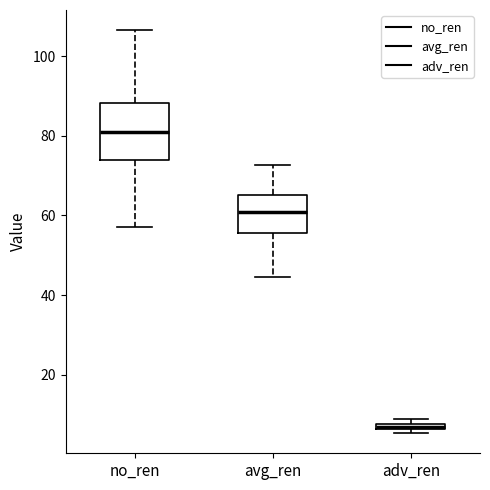

Which box's median line is the highest?

no_ren